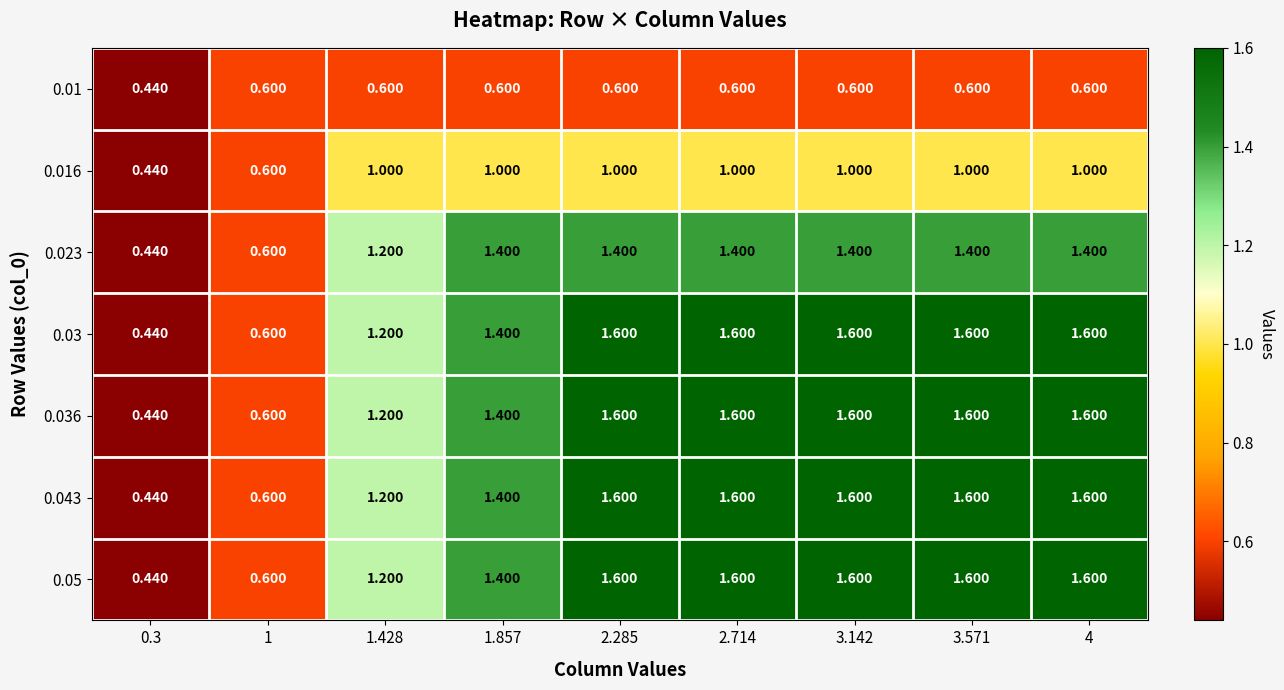

Rank the series by their maximum value, from highest to lowest.

0.03, 0.036, 0.043, 0.05, 0.023, 0.016, 0.01